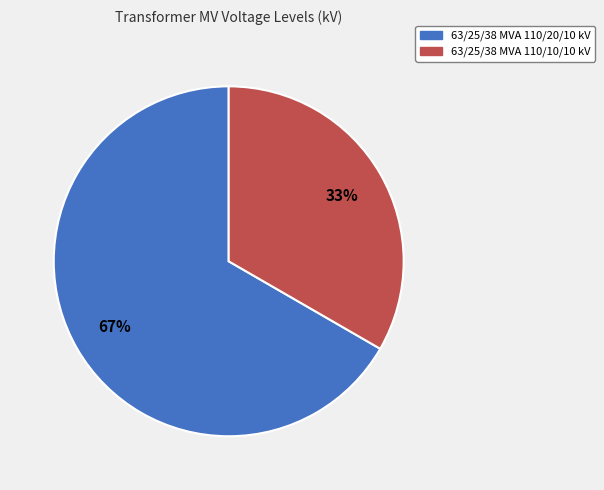

Rank the categories by value from highest to lowest.

63/25/38 MVA 110/20/10 kV, 63/25/38 MVA 110/10/10 kV